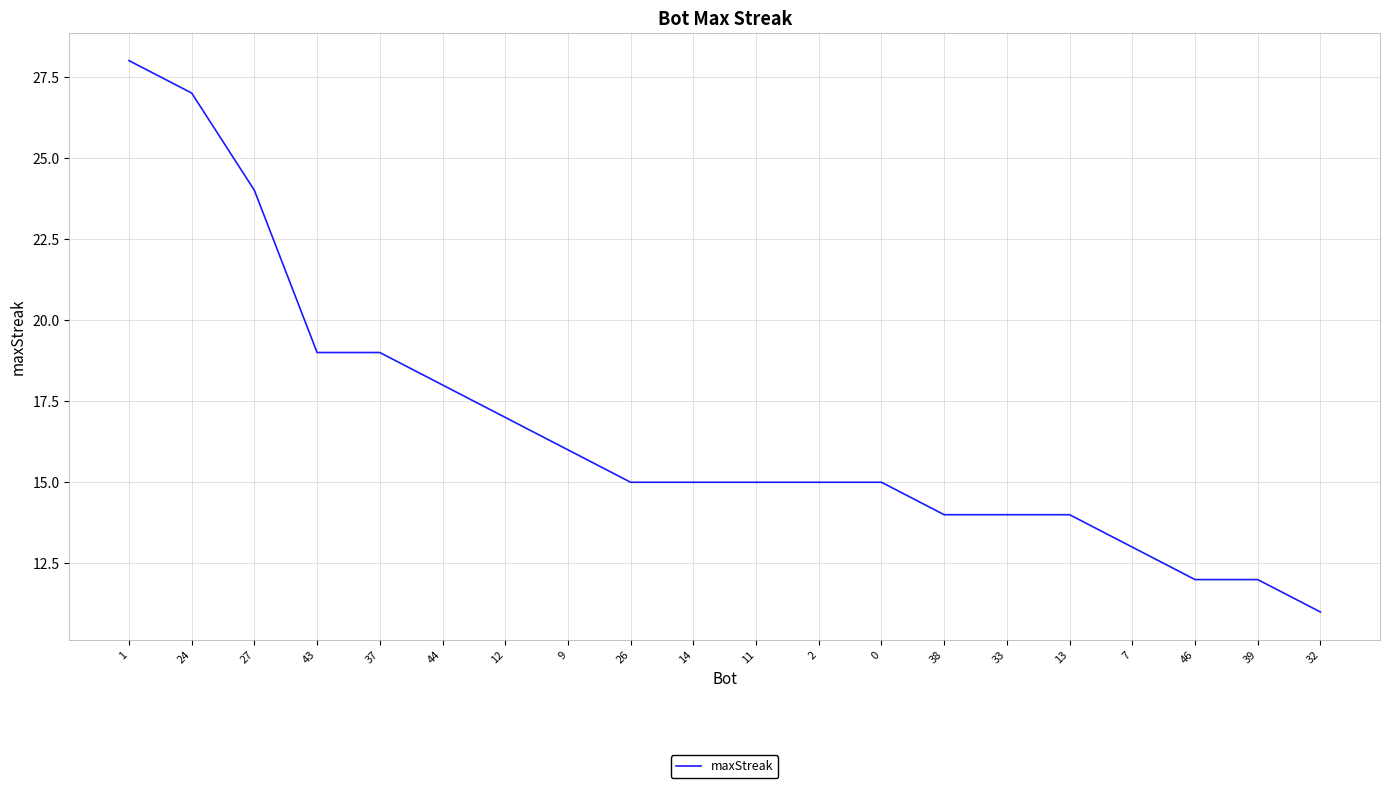

What position from the right is 38?

7